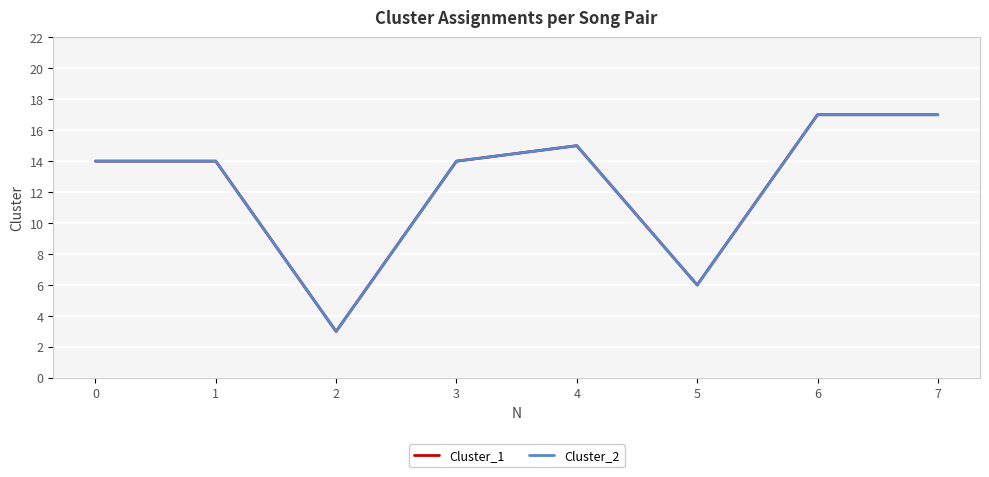

Does the chart have visible grid lines?

Yes